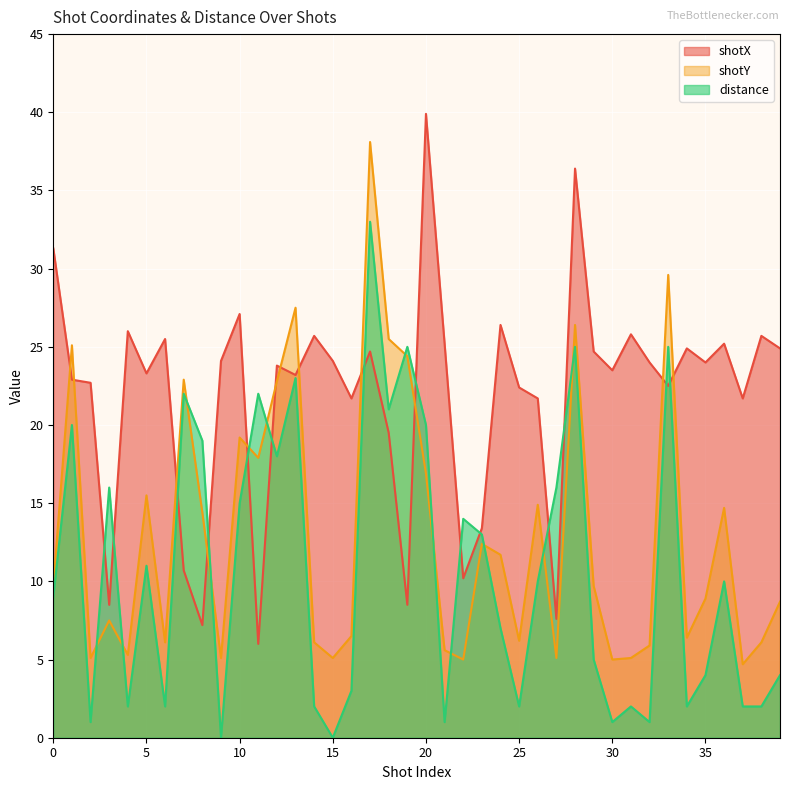

The value of distance at 10 is 23.0. True or false?

False